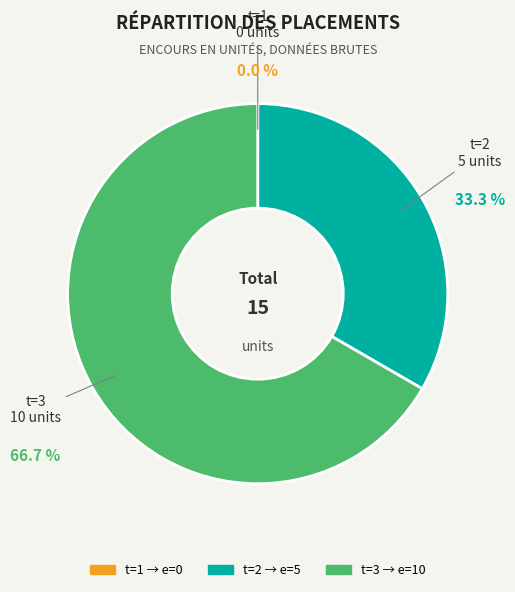

Is there a majority slice in this chart?

Yes